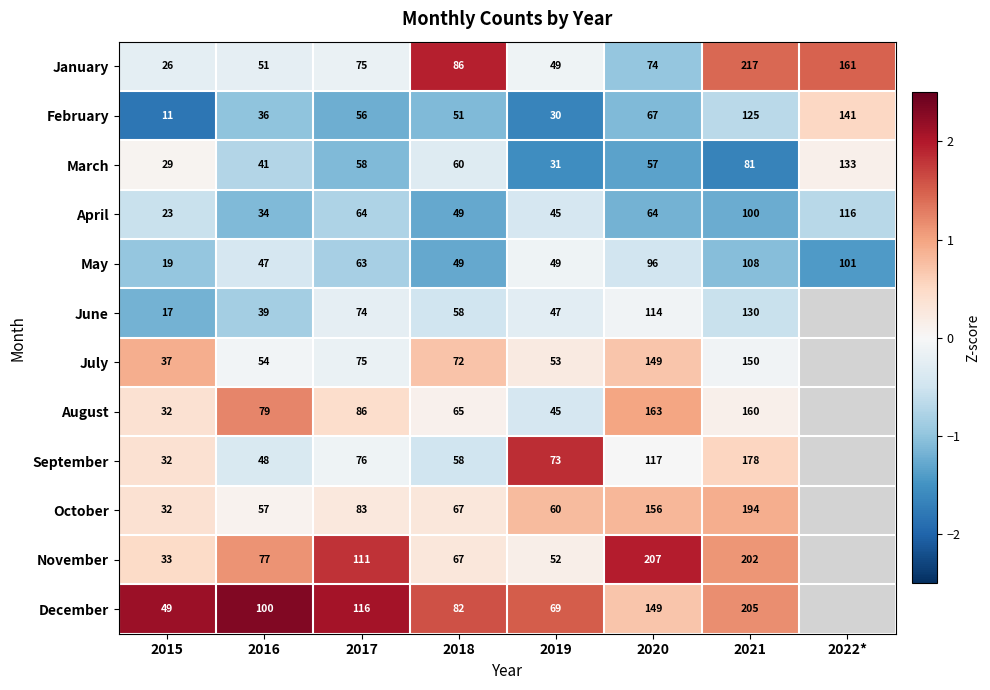

At 2021, list the series in order from largest to smallest.

January, December, November, October, September, August, July, June, February, May, April, March